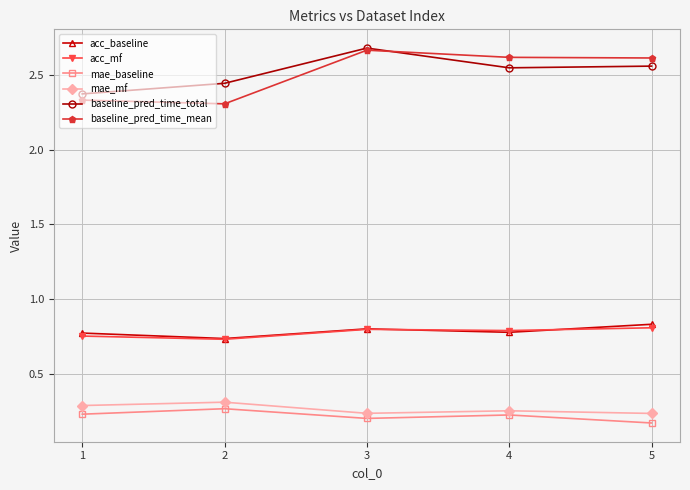

Is this an area chart (filled region under the line)?

No